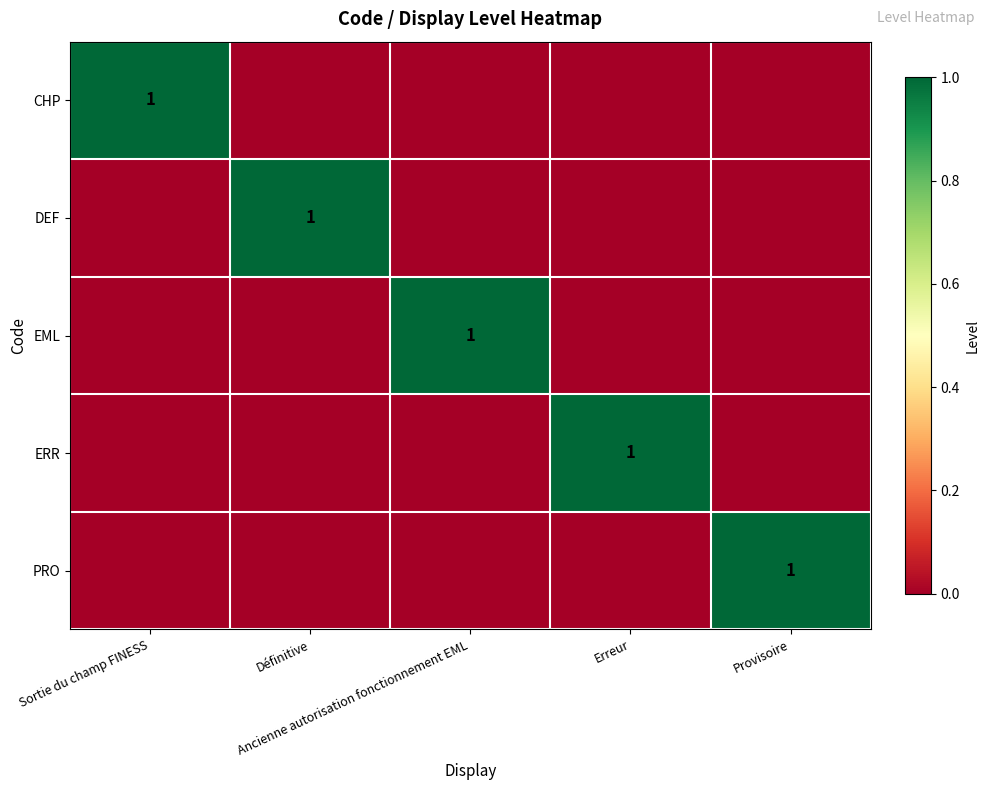

Which category has the highest value in the CHP series?

Sortie du champ FINESS